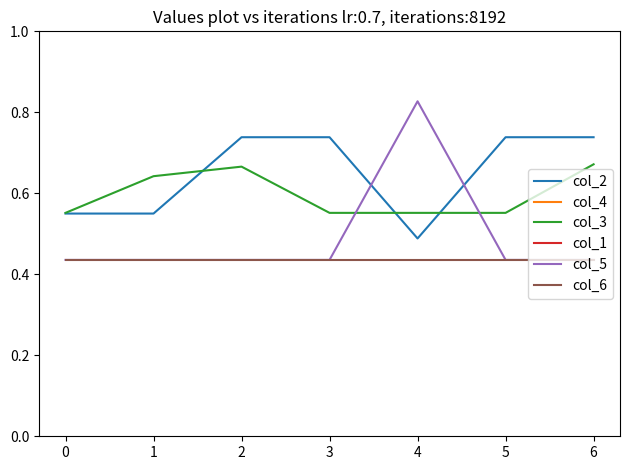

What are all the series names shown in the legend?

col_2, col_4, col_3, col_1, col_5, col_6